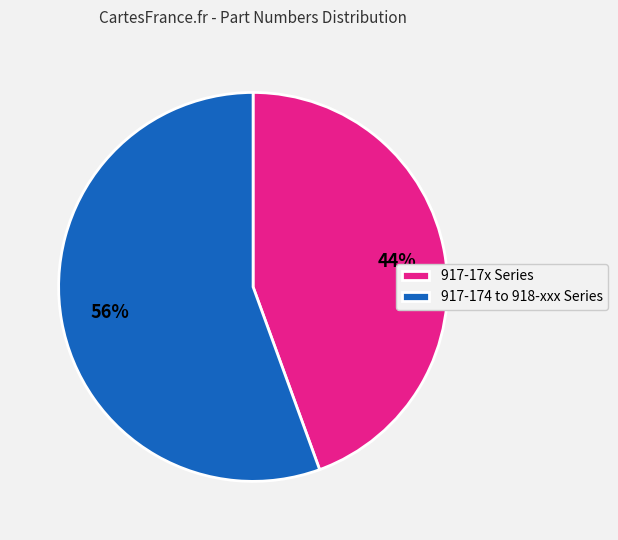

What percentage is the 917-17x Series slice, to the nearest percent?

44%